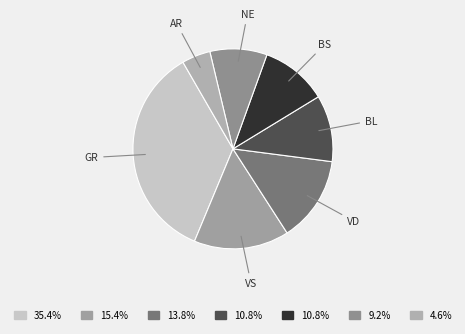

Does VS represent more than half of the total?

No